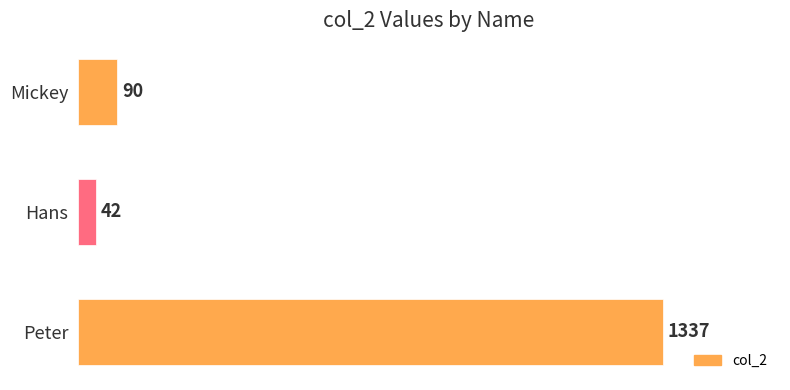

Which has a higher value, Peter or Mickey?

Peter